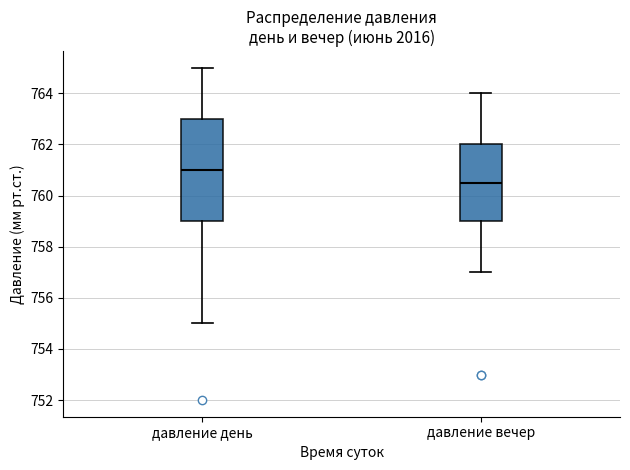

Reading left to right, read every box against the y-axis: the position of its median line, the range the box covers, and the ends of its whiskers. The values are not printed on the chart, so give them approximately, as read against the axis.

давление день: median 761.0, box 759.0 to 763.0, whiskers 755.0 to 765.0
давление вечер: median 760.6, box 759.0 to 762.0, whiskers 757.0 to 764.0